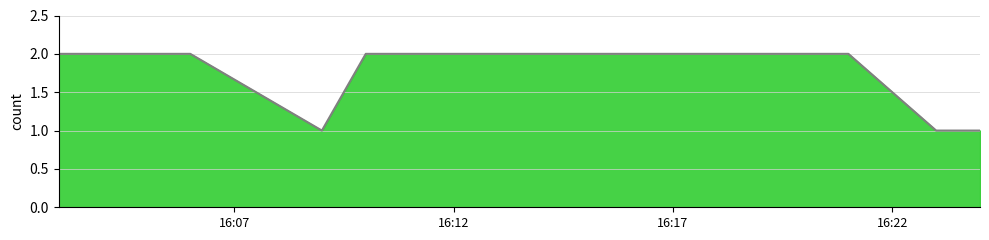

How many points are lower than both their immediate neighbors (excluding endpoints)?

1